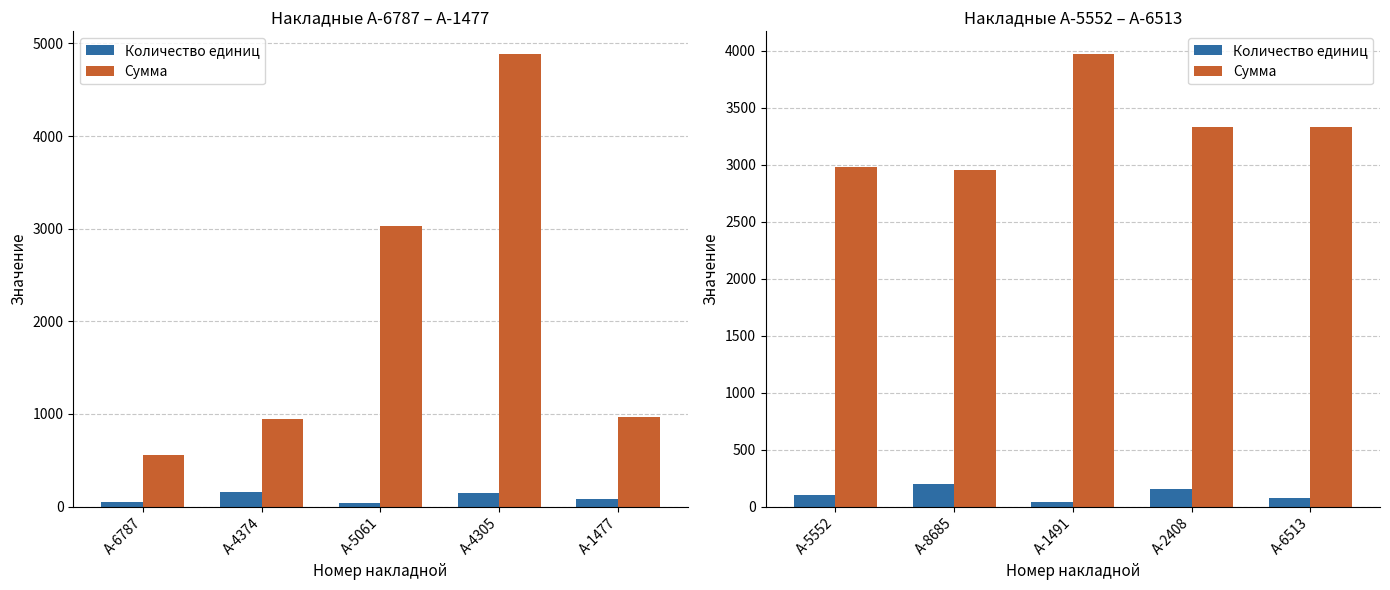

What is the lowest value of the Количество единиц series?

40.0